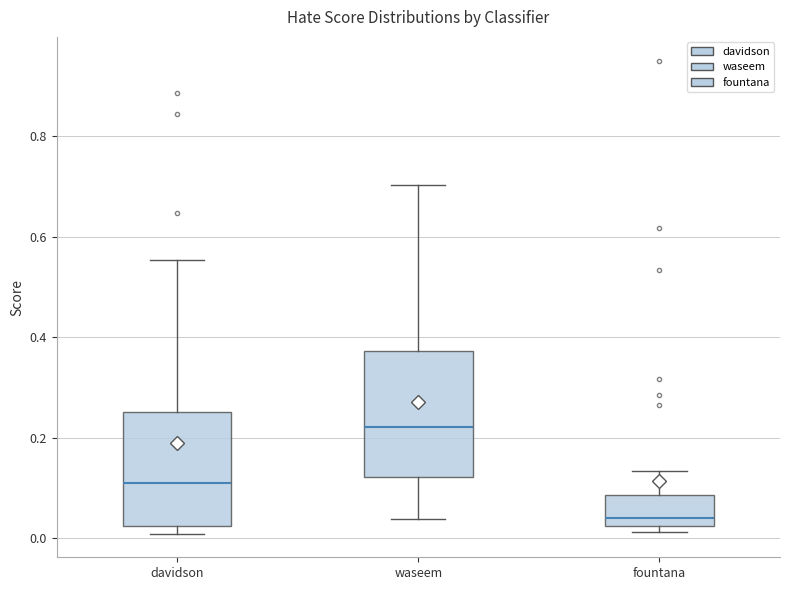

Which box's median line is the highest?

waseem